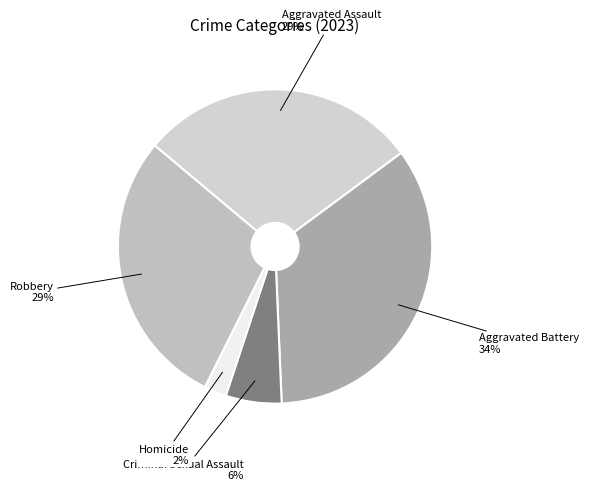

What percentage is the Aggravated Battery slice, to the nearest percent?

34%